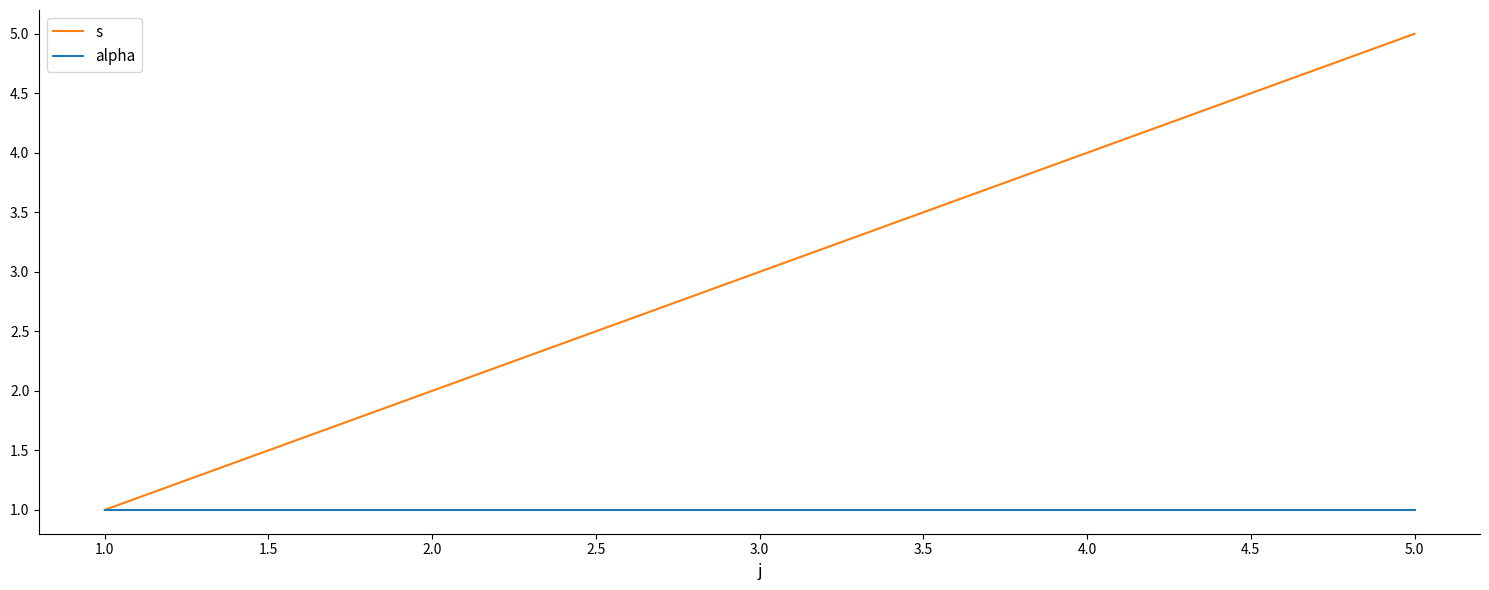

At which category is the sum across all series the highest?

5.0